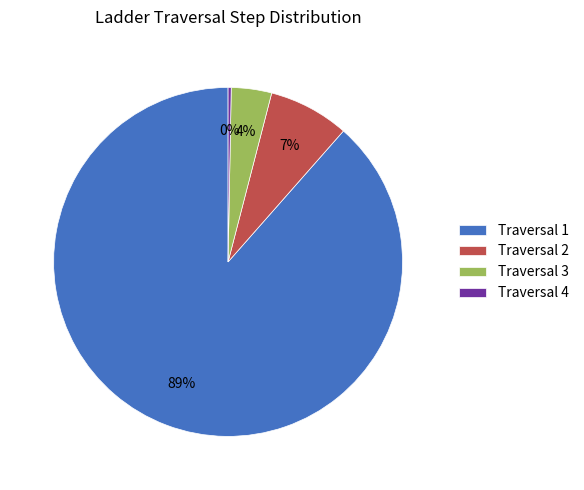

What is the largest slice in the pie chart?

Traversal 1